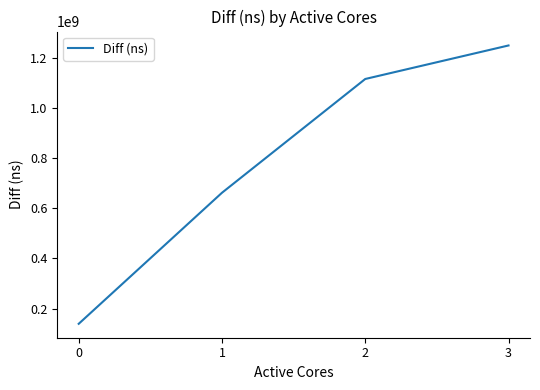

What is the maximum value shown in the chart?

1248306897